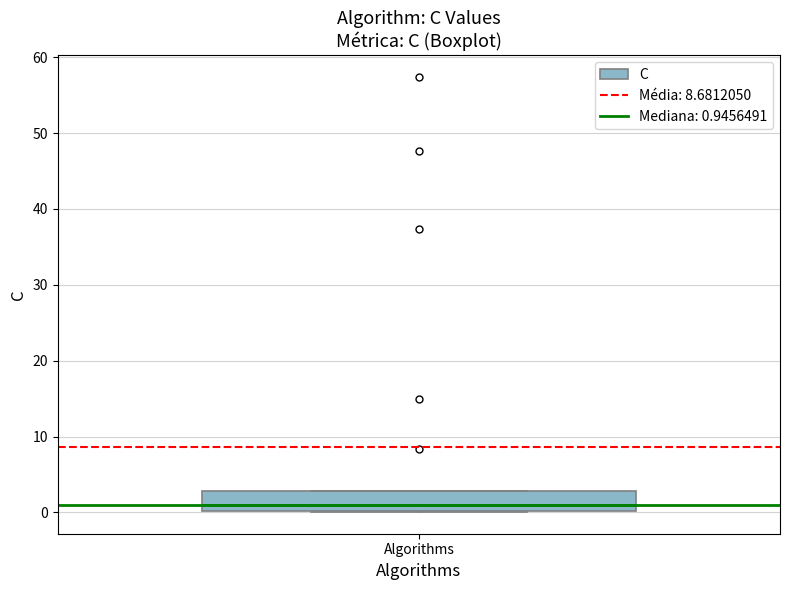

Where is the upper edge of the box for Algorithms on the y-axis? The values are not printed on the chart, so give them approximately, as read against the axis.

3